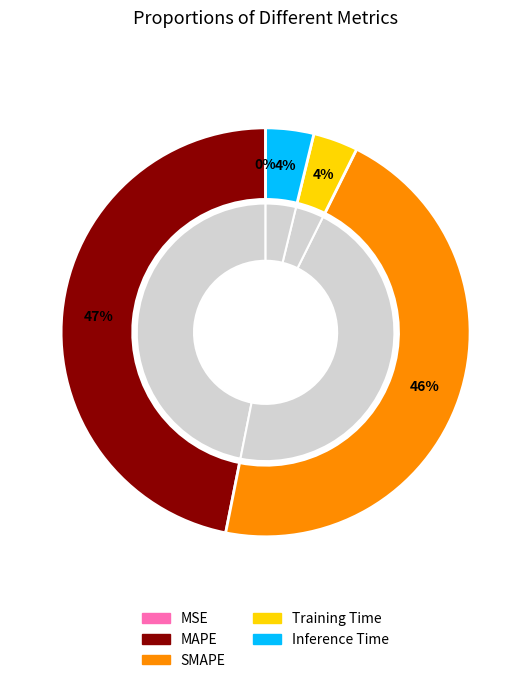

To the nearest percent, what is the average slice percentage?

20%